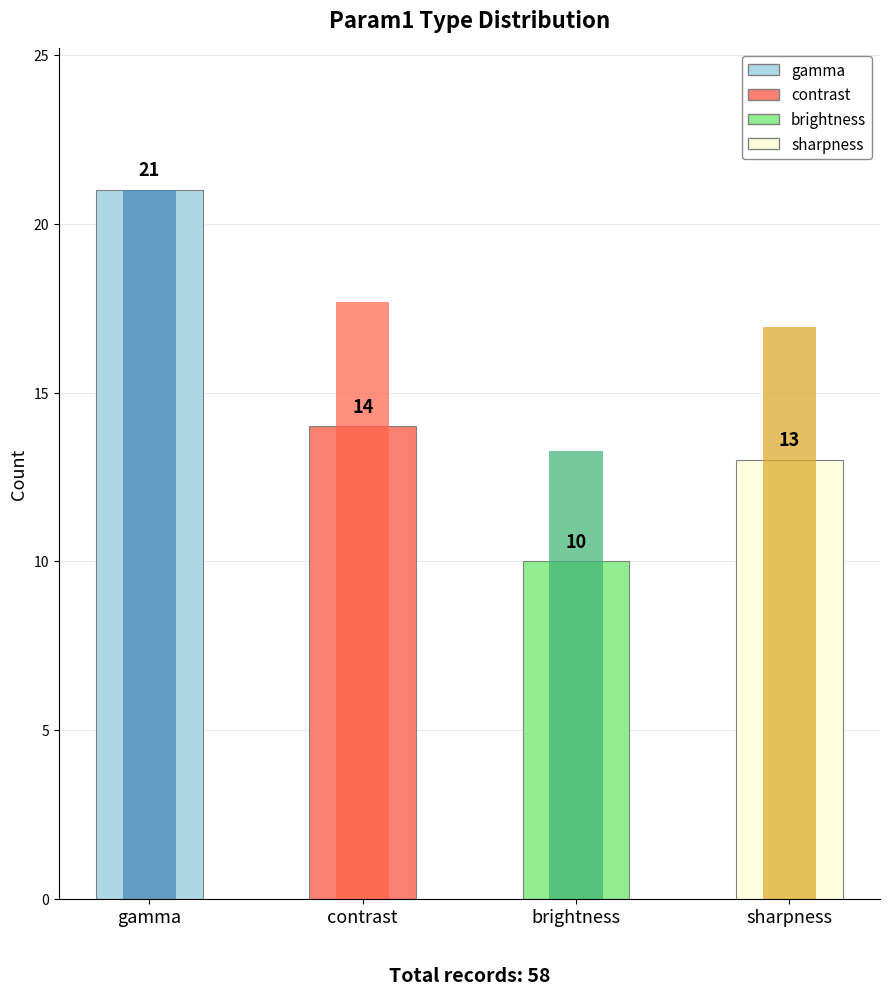

What is the label of the 4th bar from the right?

gamma